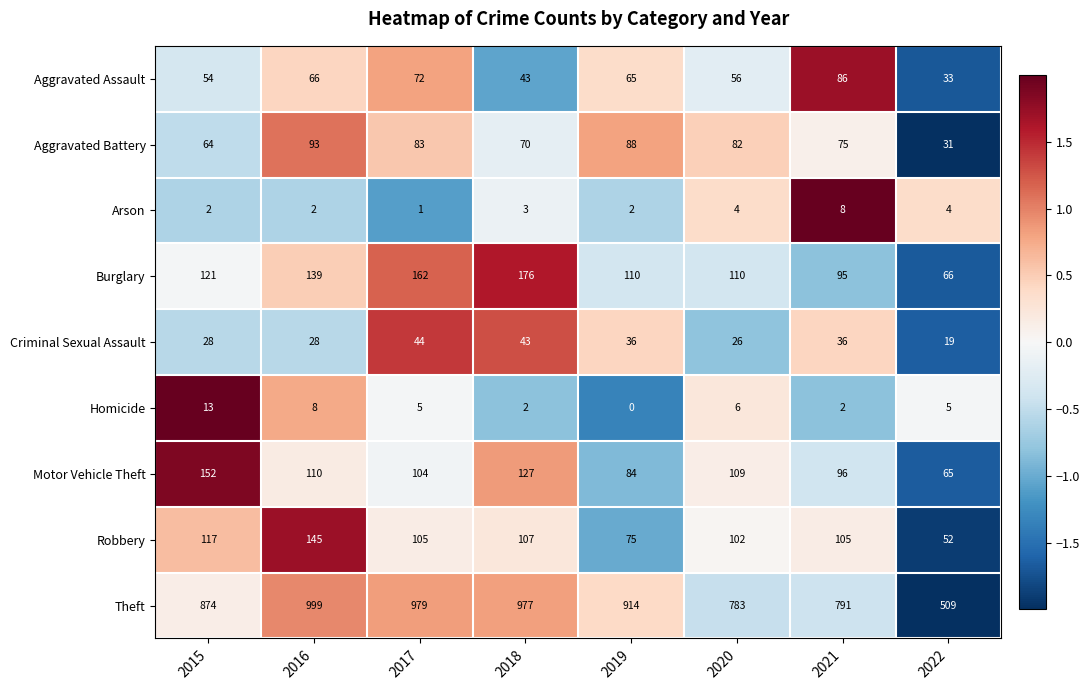

What is the spread (max minus min) of values at 2018?

975